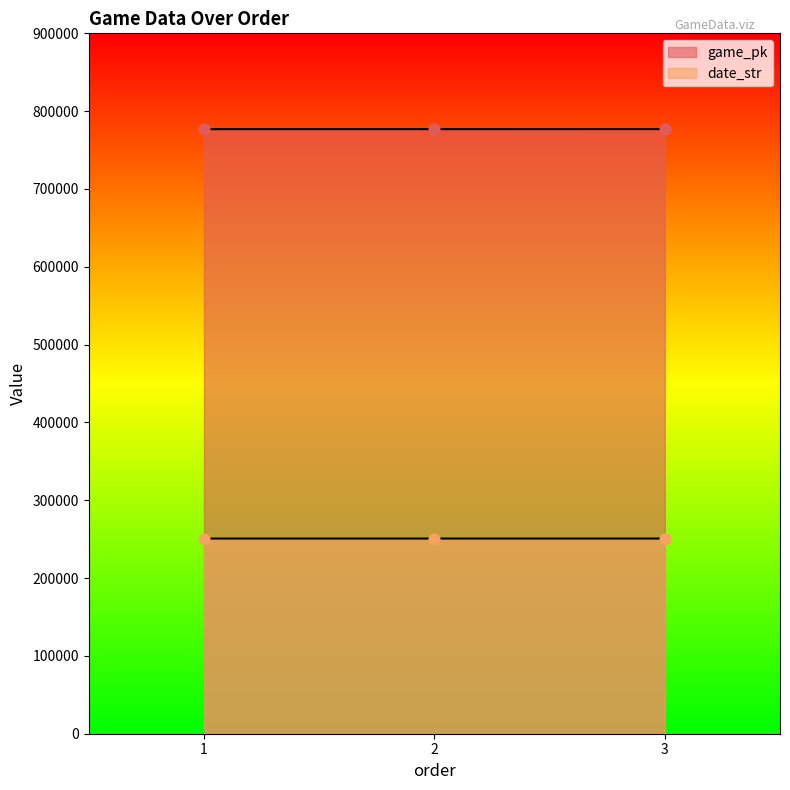

Which series has the widest spread of Y values?

game_pk